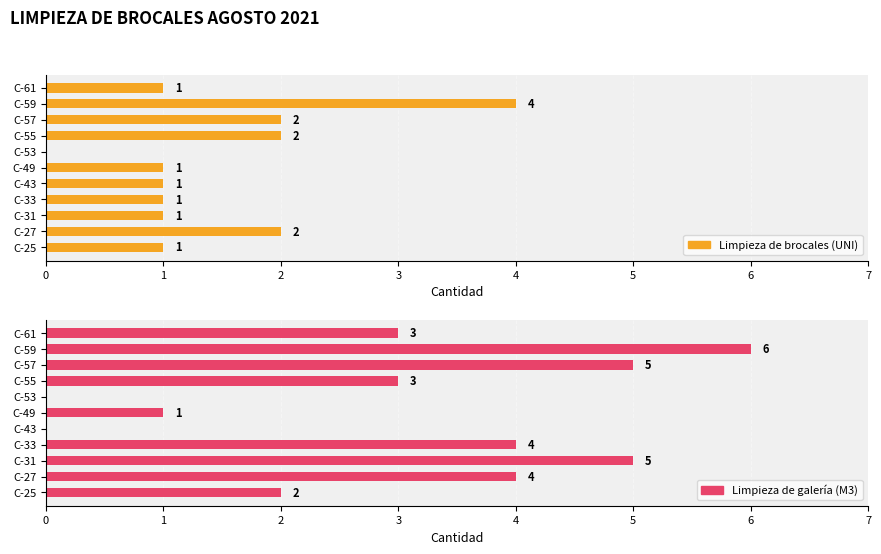

Which series changed the most between C-31 and C-55?

Limpieza de galería (M3)